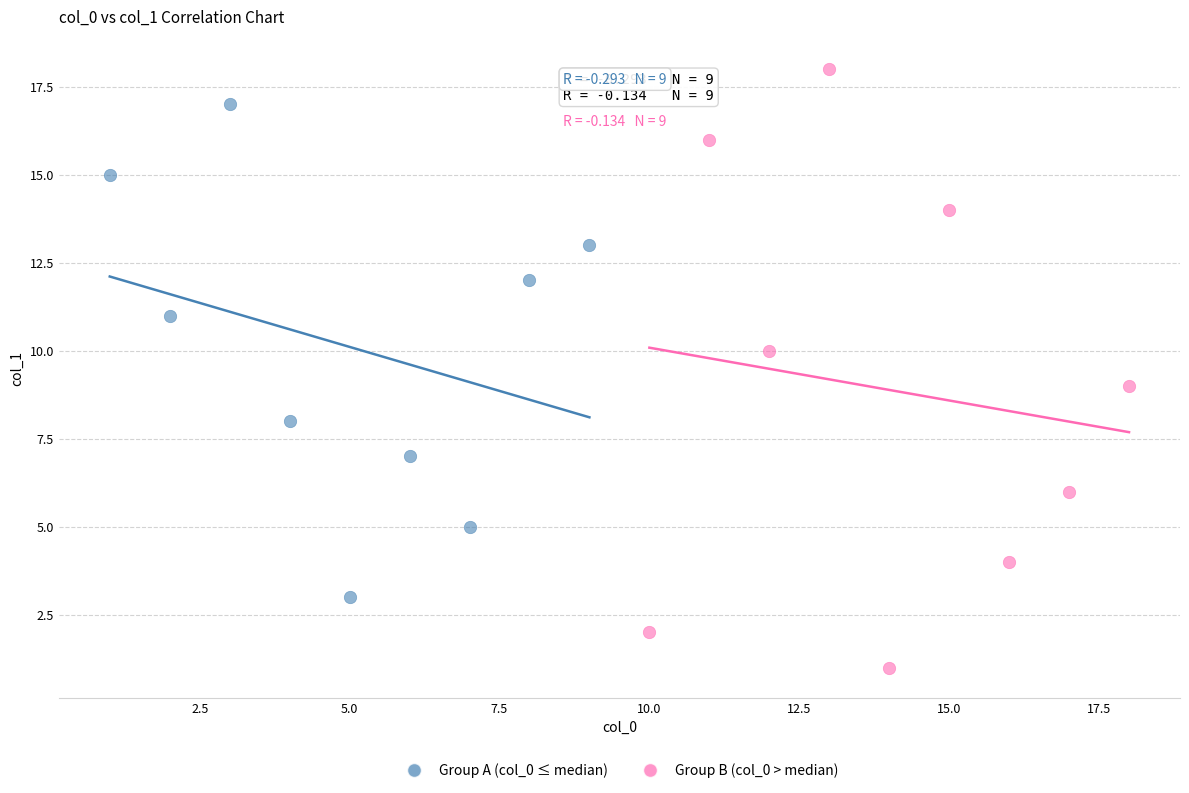

Which series contains the lowest Y value?

Group B (col_0 > median)